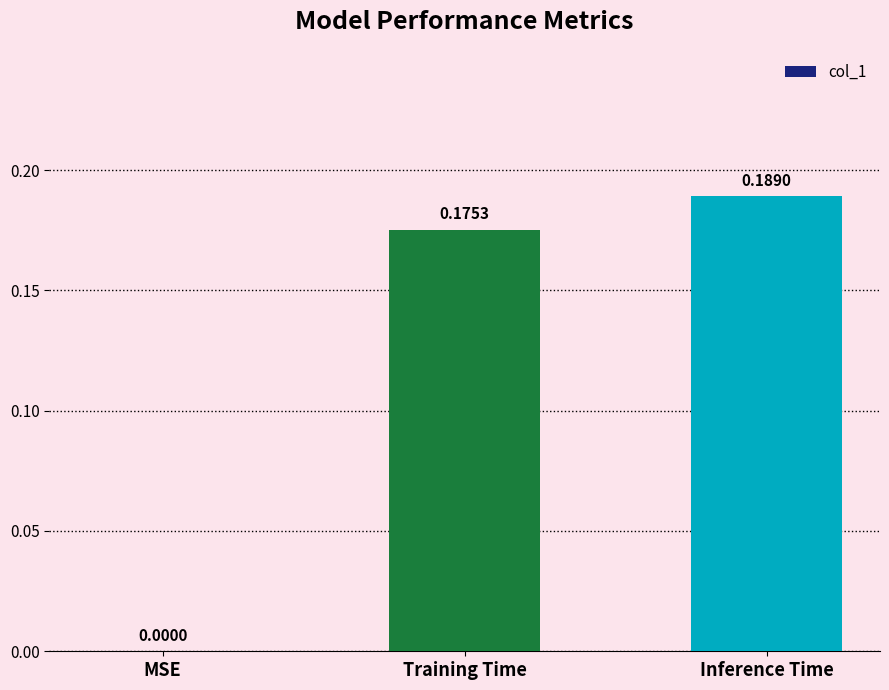

What is the sum of all values?

0.4